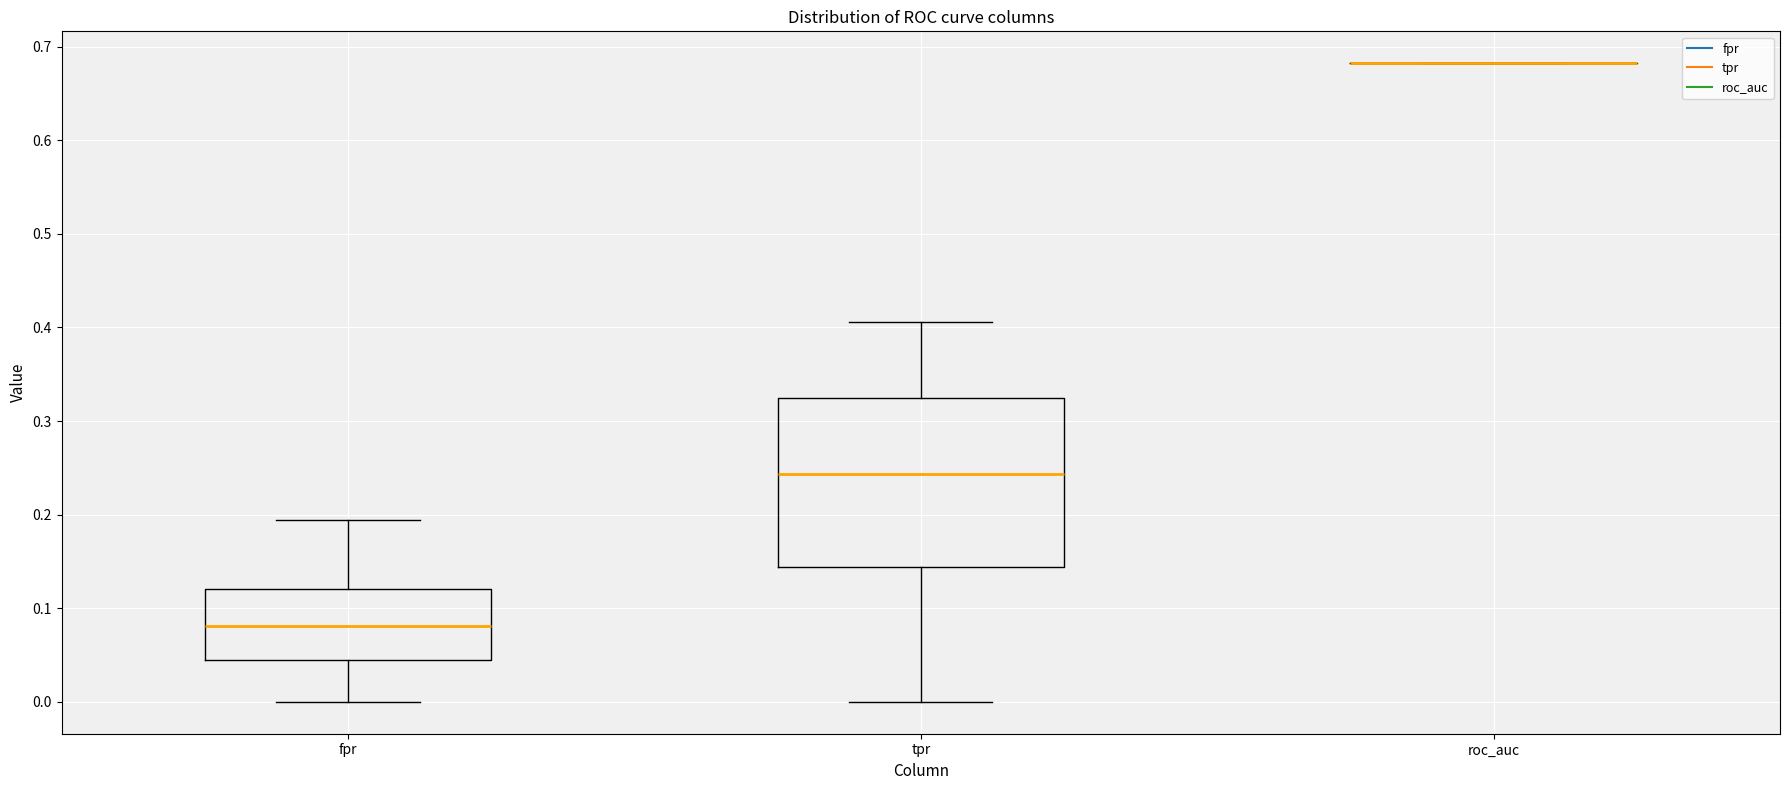

Which box is the tallest, from its lower edge to its upper edge?

tpr